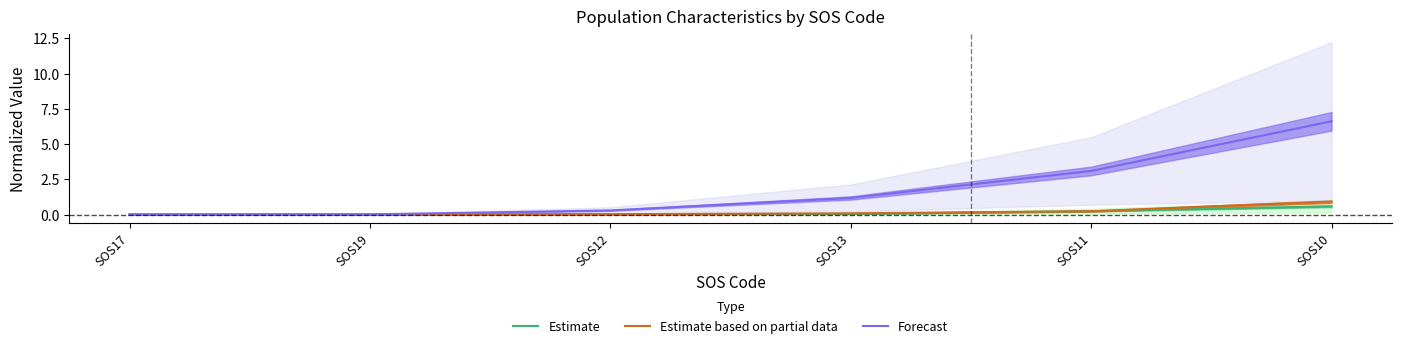

True or false: Forecast and Estimate based on partial data intersect in this chart.

False